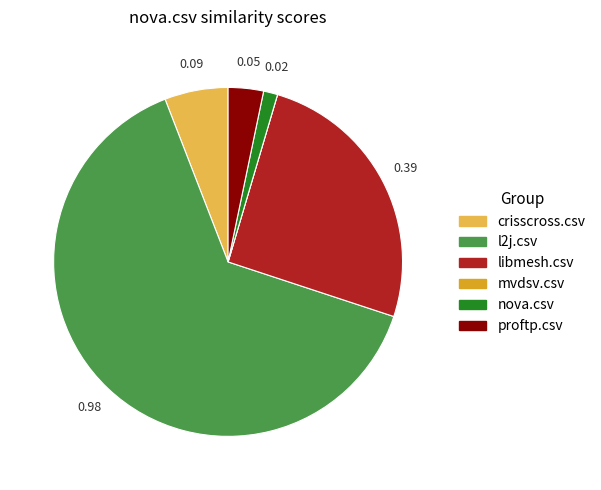

Is the sum of proftp.csv and crisscross.csv greater than half?

No